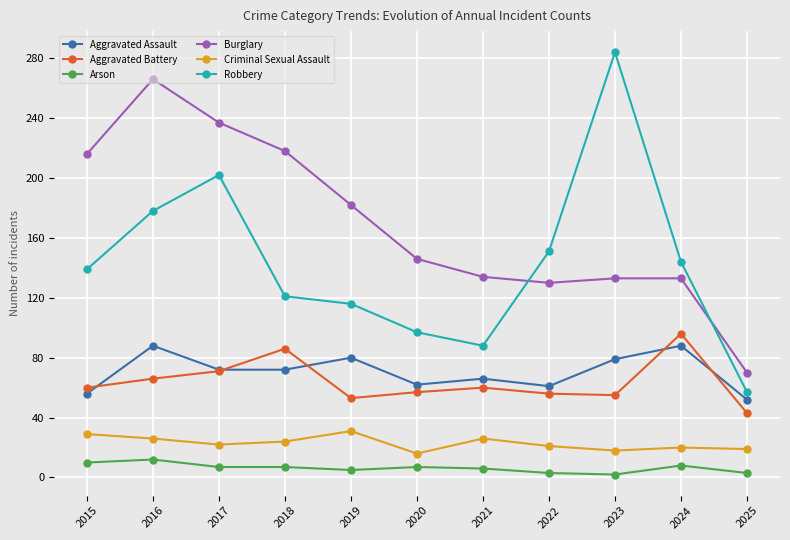

How many intersections are there between Aggravated Assault and Aggravated Battery?

5